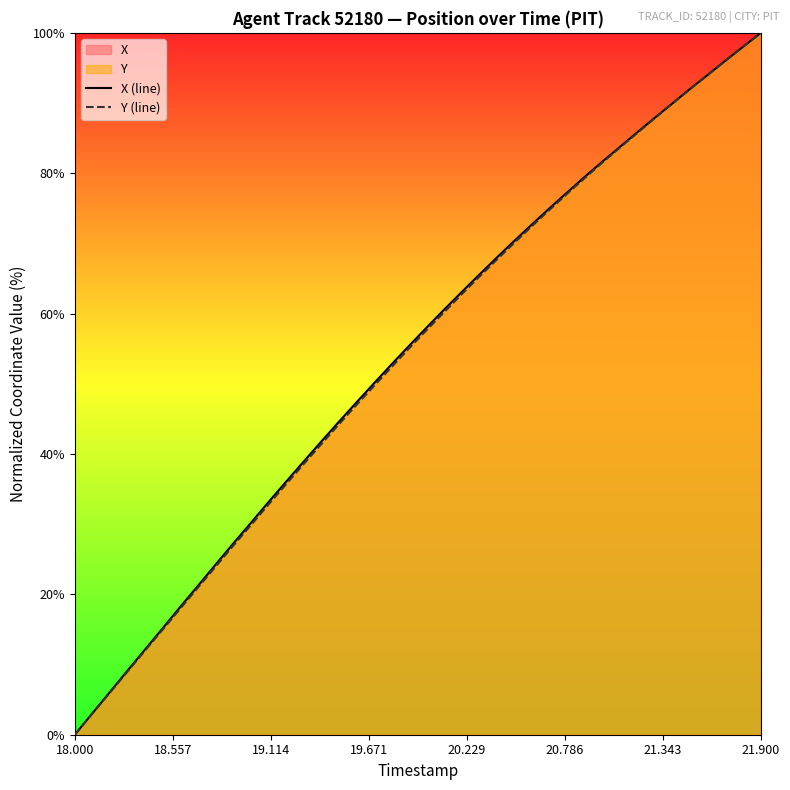

What is the maximum value for Y (line)?

100.0